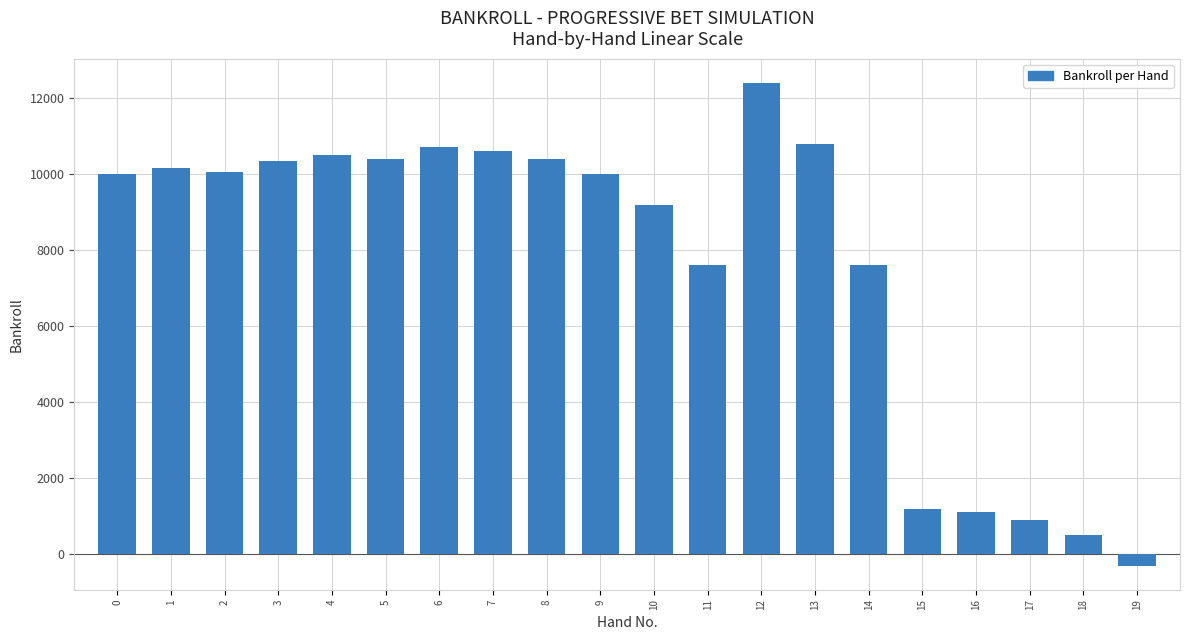

What is the difference between the values at 8 and 13?

401.2